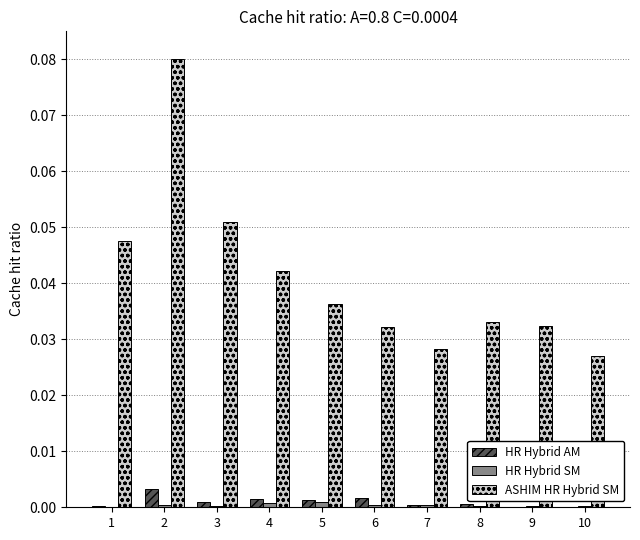

The HR Hybrid AM series shows 0.0 at 3. True or false?

True